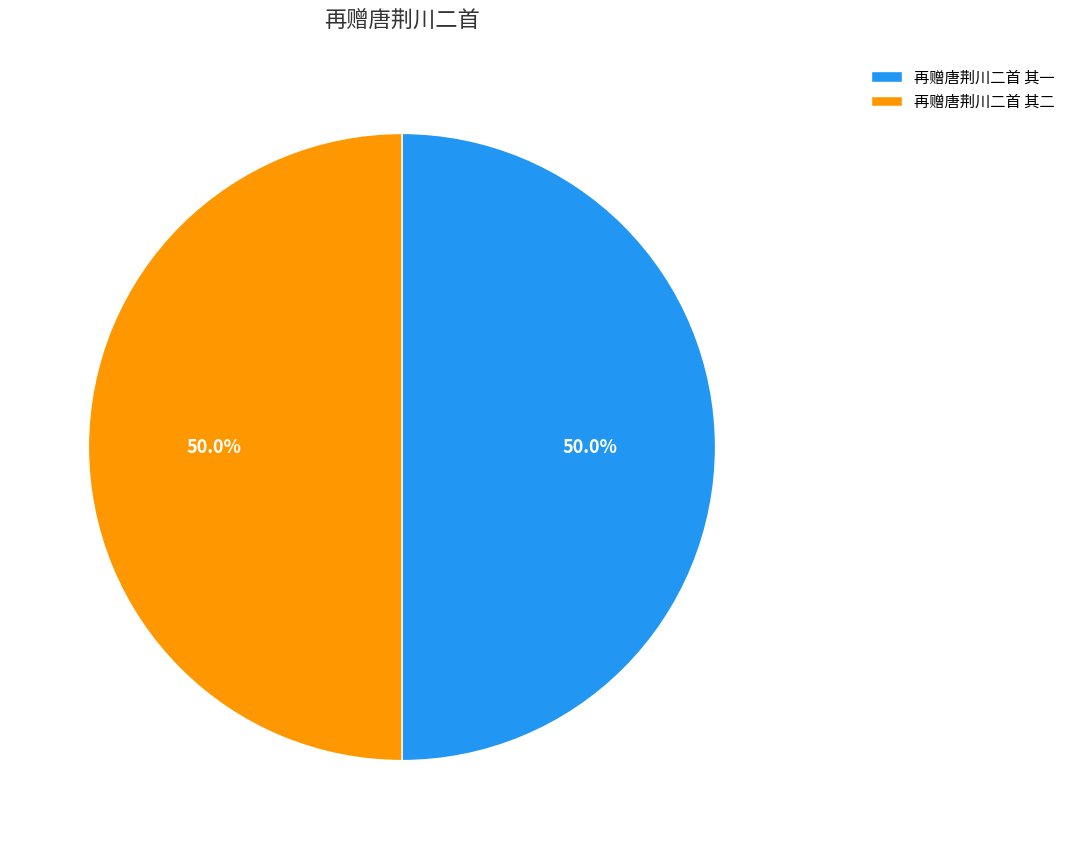

To the nearest percent, what portion does 再赠唐荆川二首 其二 represent?

50%